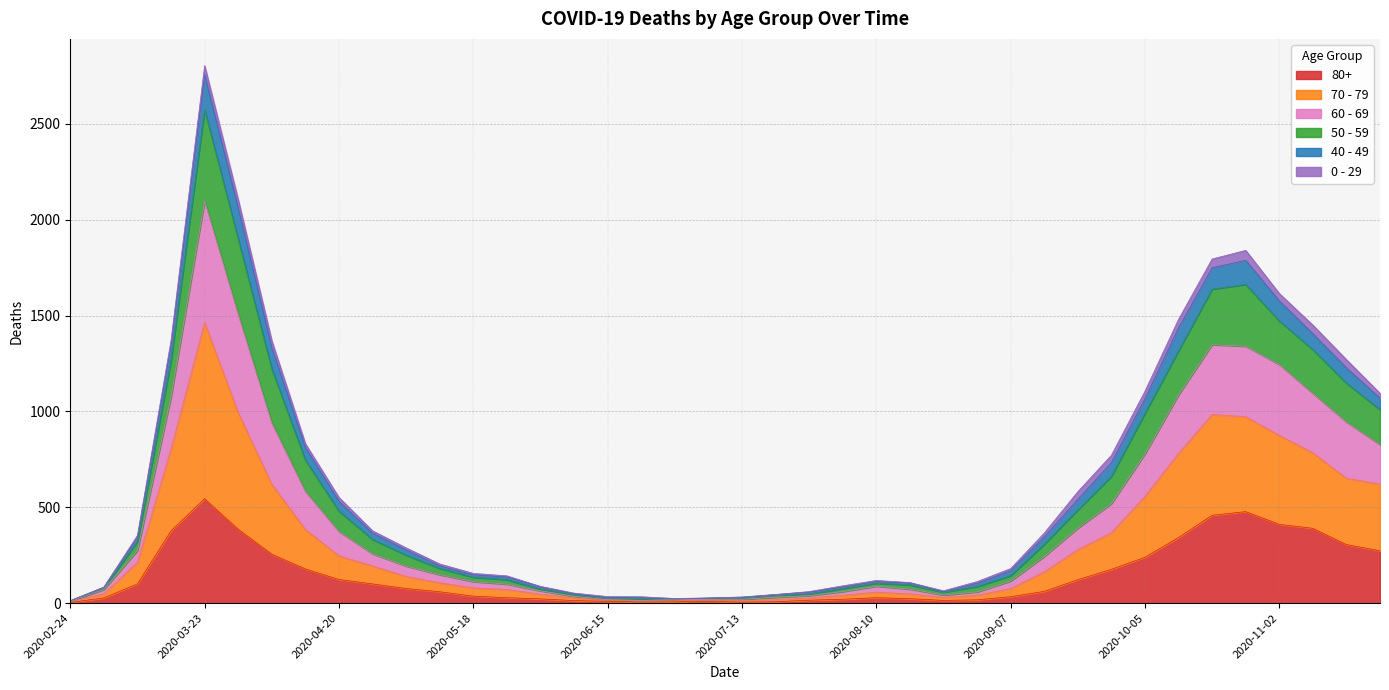

At which category is the sum across all series the highest?

2020-03-23